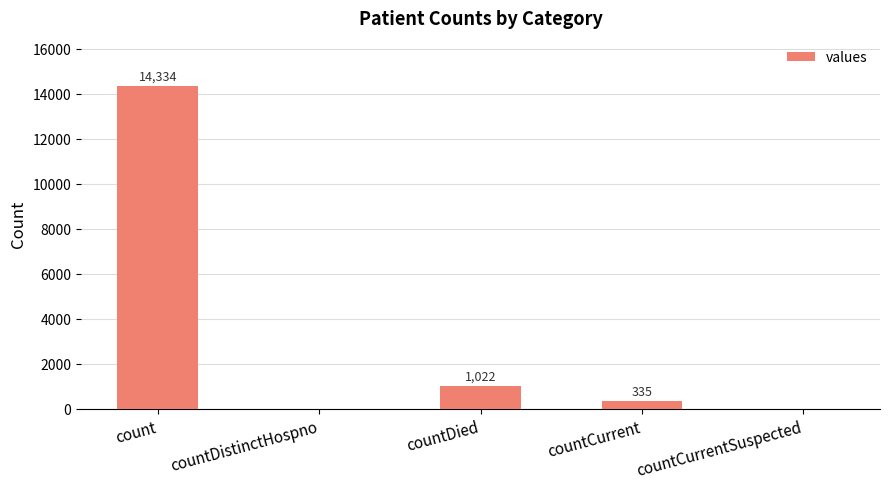

What is the sum of the values at countDied and count?

15356